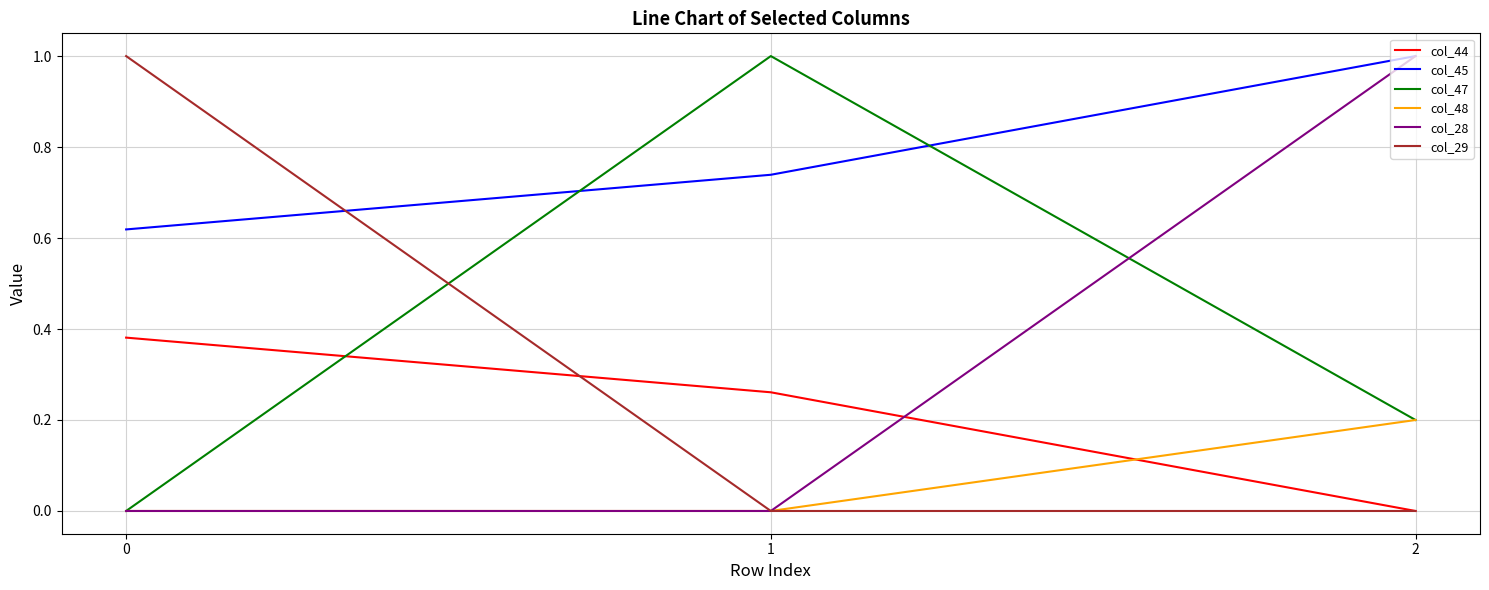

How many positive values does the col_44 series have?

2